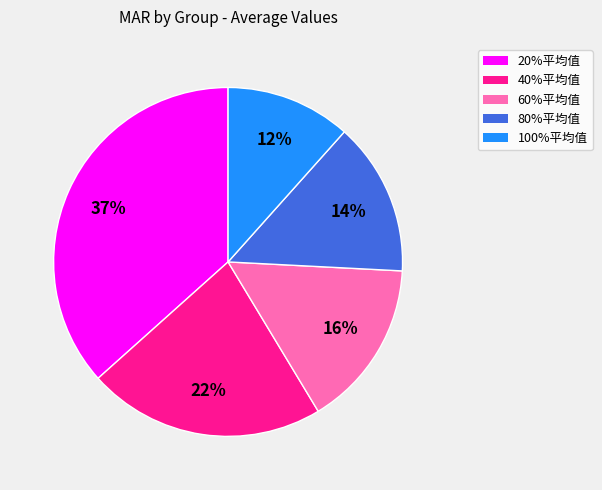

Rank the categories by value from highest to lowest.

20%平均值, 40%平均值, 60%平均值, 80%平均值, 100%平均值